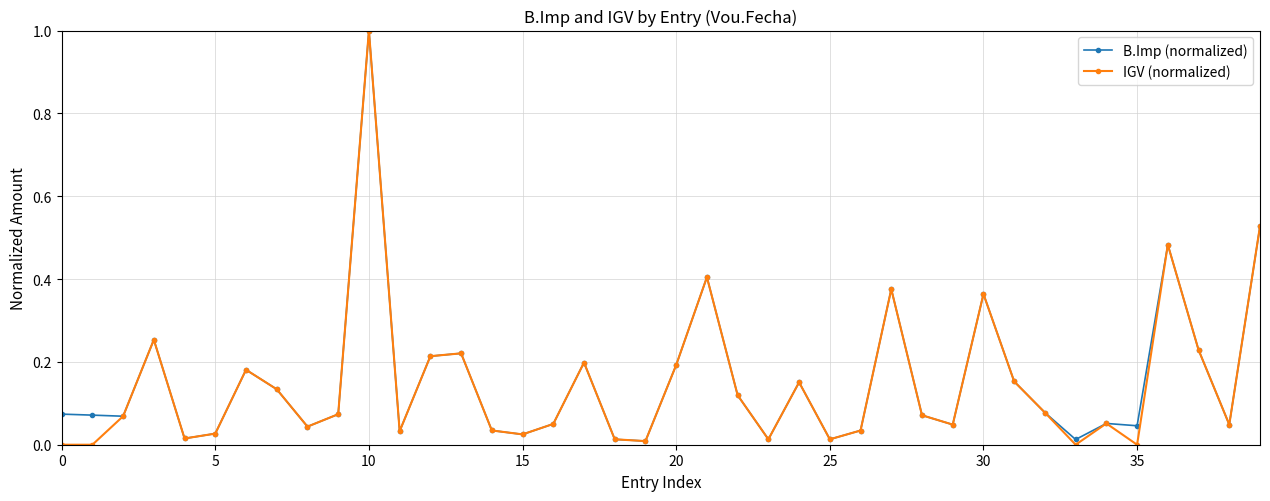

Does the chart display data point markers on the line(s)?

Yes